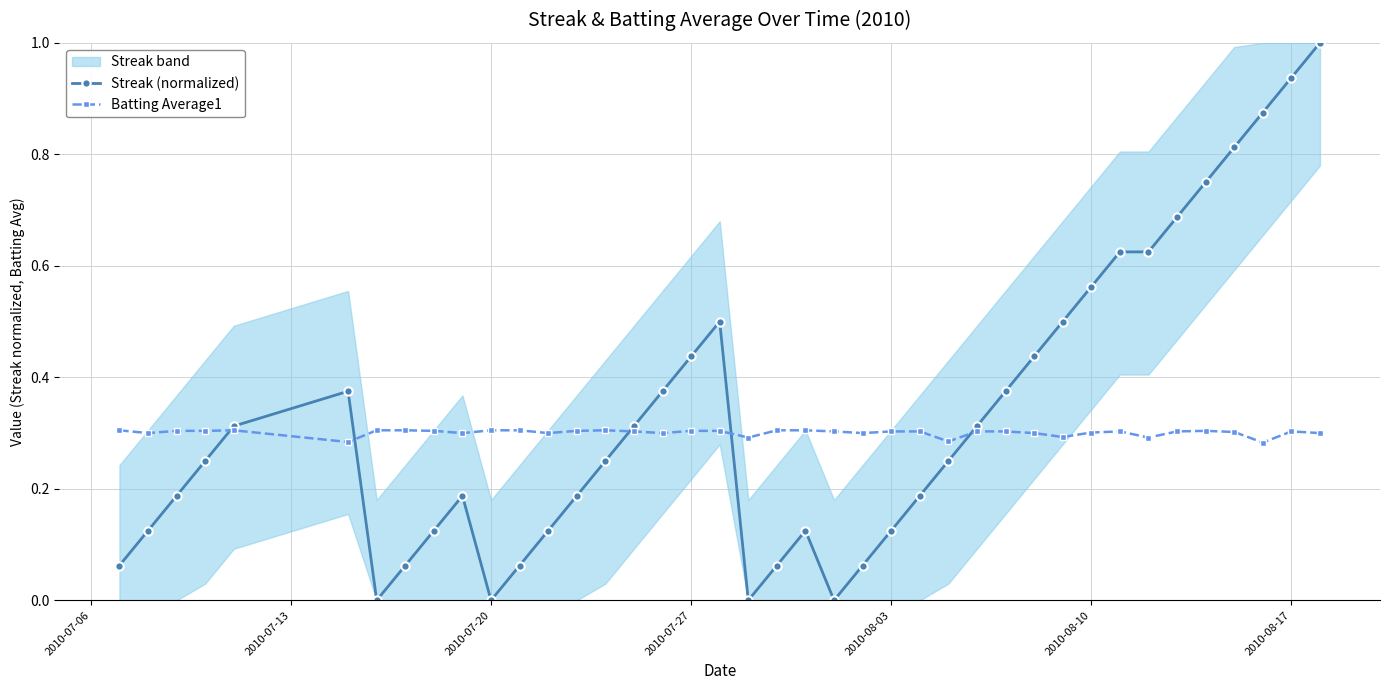

True or false: Batting Average1 has more than 0 interior local peaks.

True